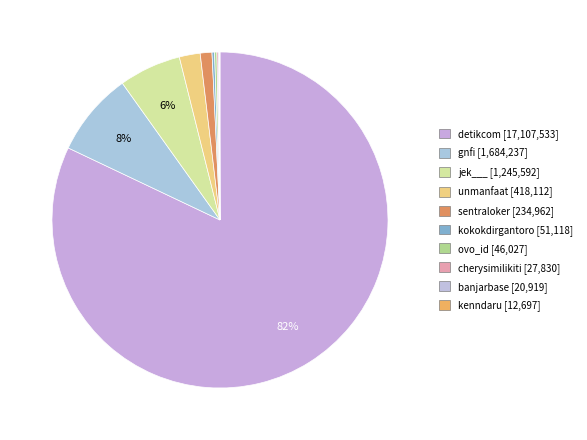

Which category has the biggest portion of the pie?

detikcom